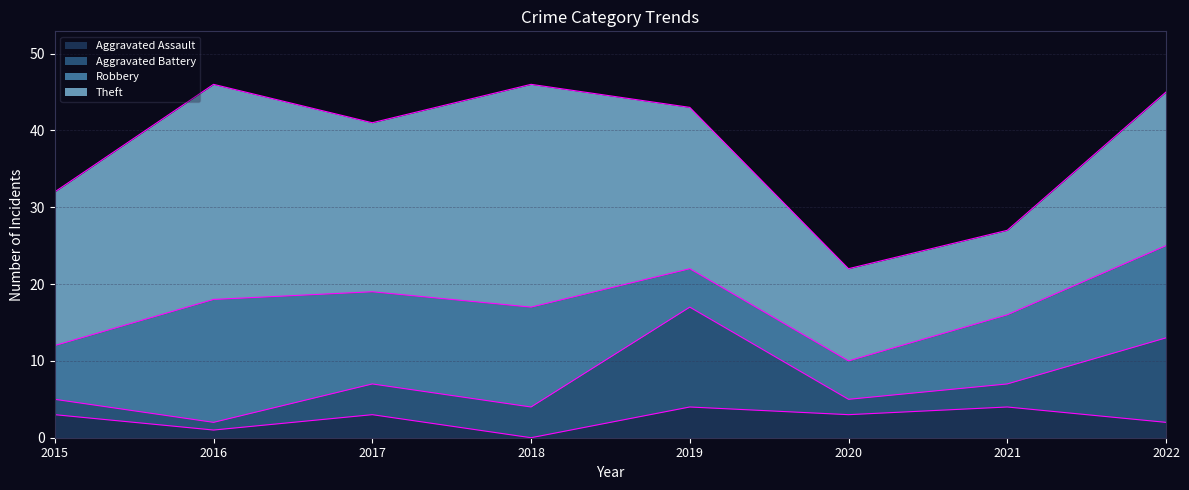

How many distinct data groups are displayed?

4